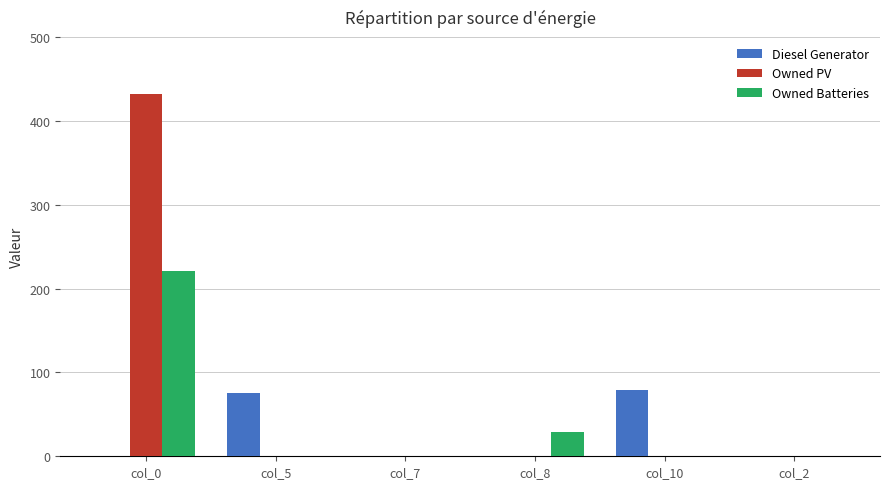

Which category has the highest value across all series?

col_0